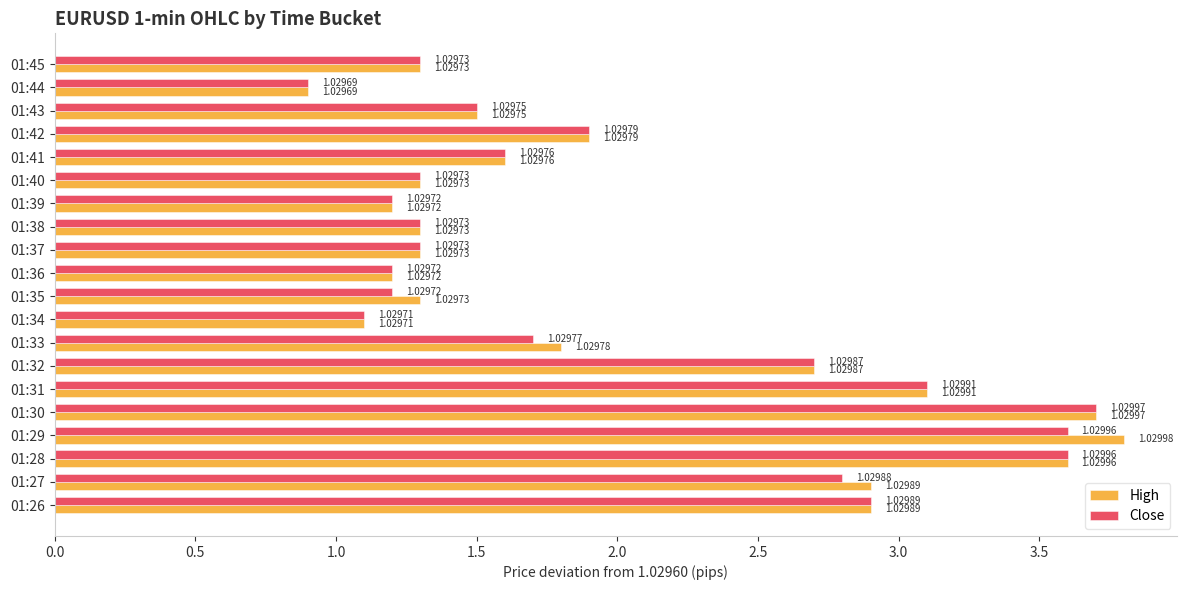

What are all the series names shown in the legend?

High, Close